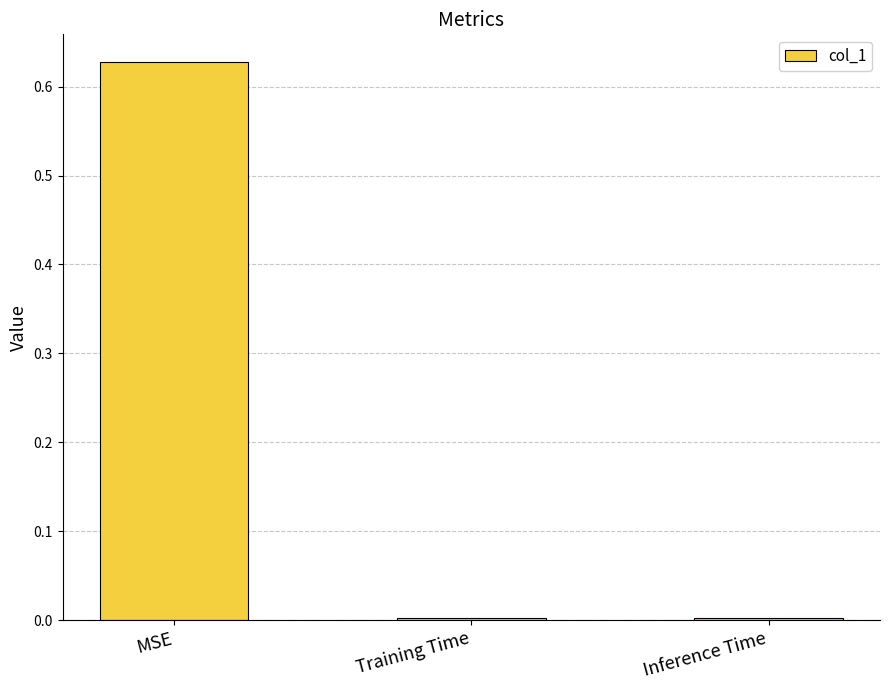

Which has a higher value, MSE or Inference Time?

MSE